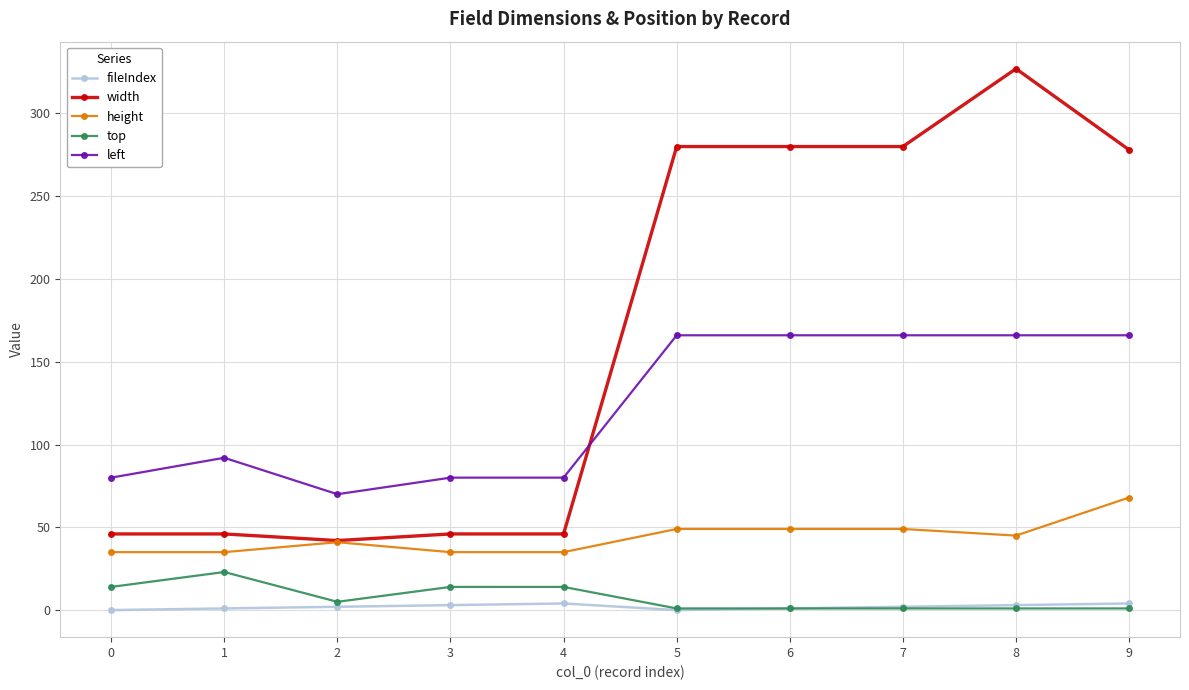

Is the value of left at 6 greater than the value of width at 9?

No